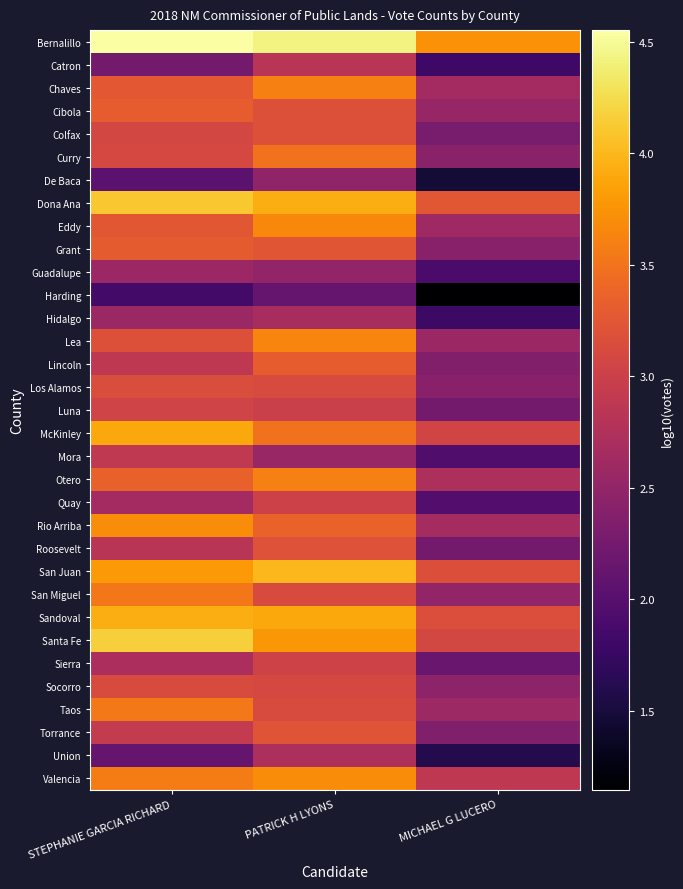

What is the total value across all series at PATRICK H LYONS?

107.3